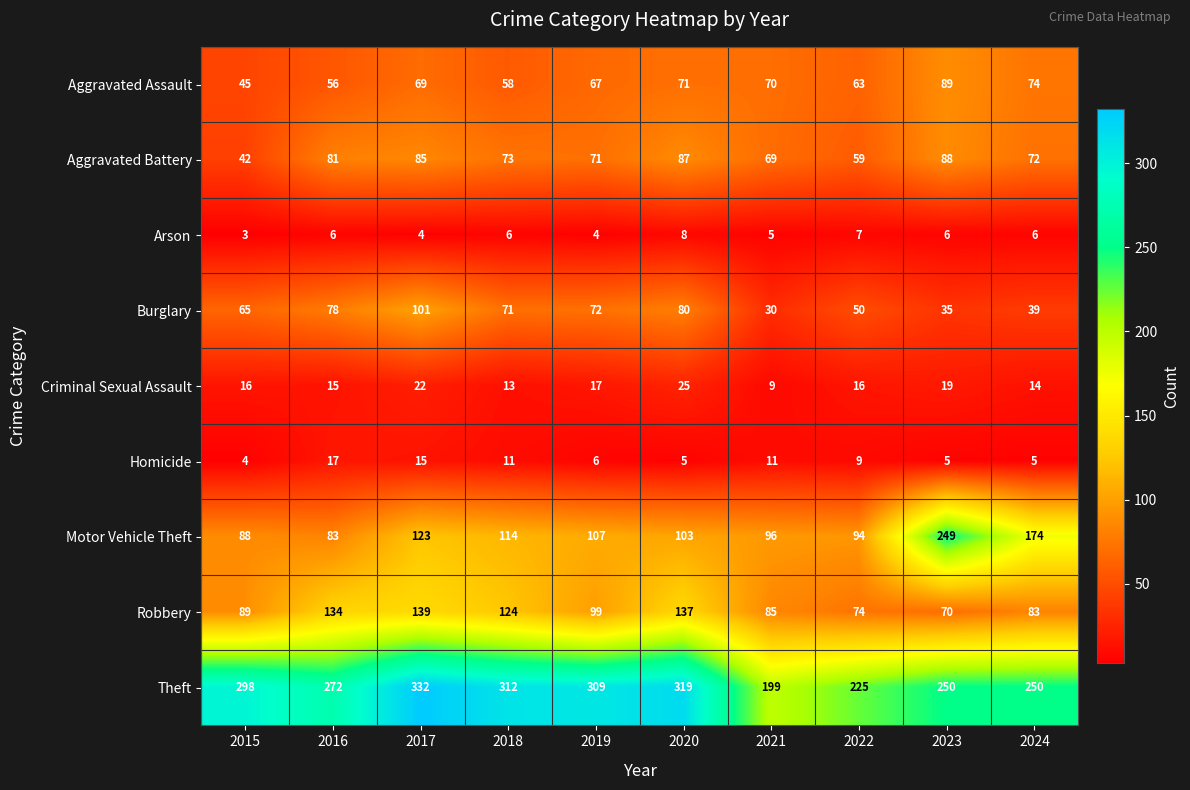

What is the minimum value shown in the chart?

3